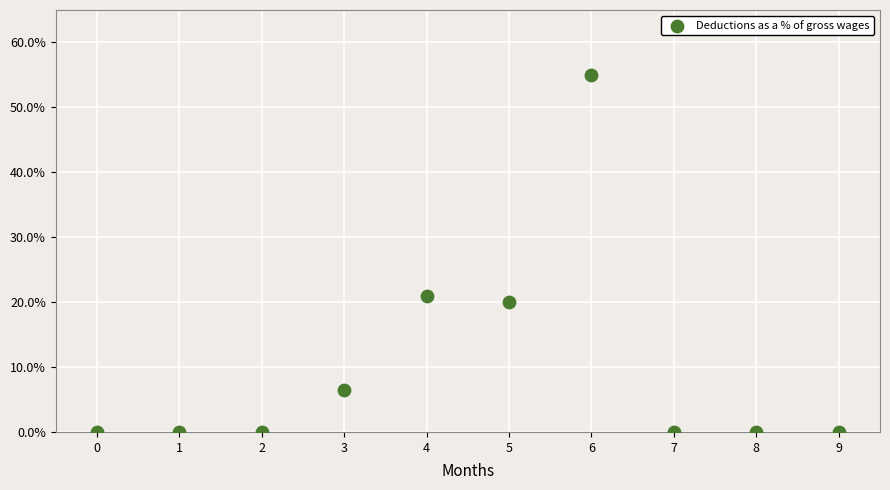

What Y value in the scatter plot is closest to 27?

21.0